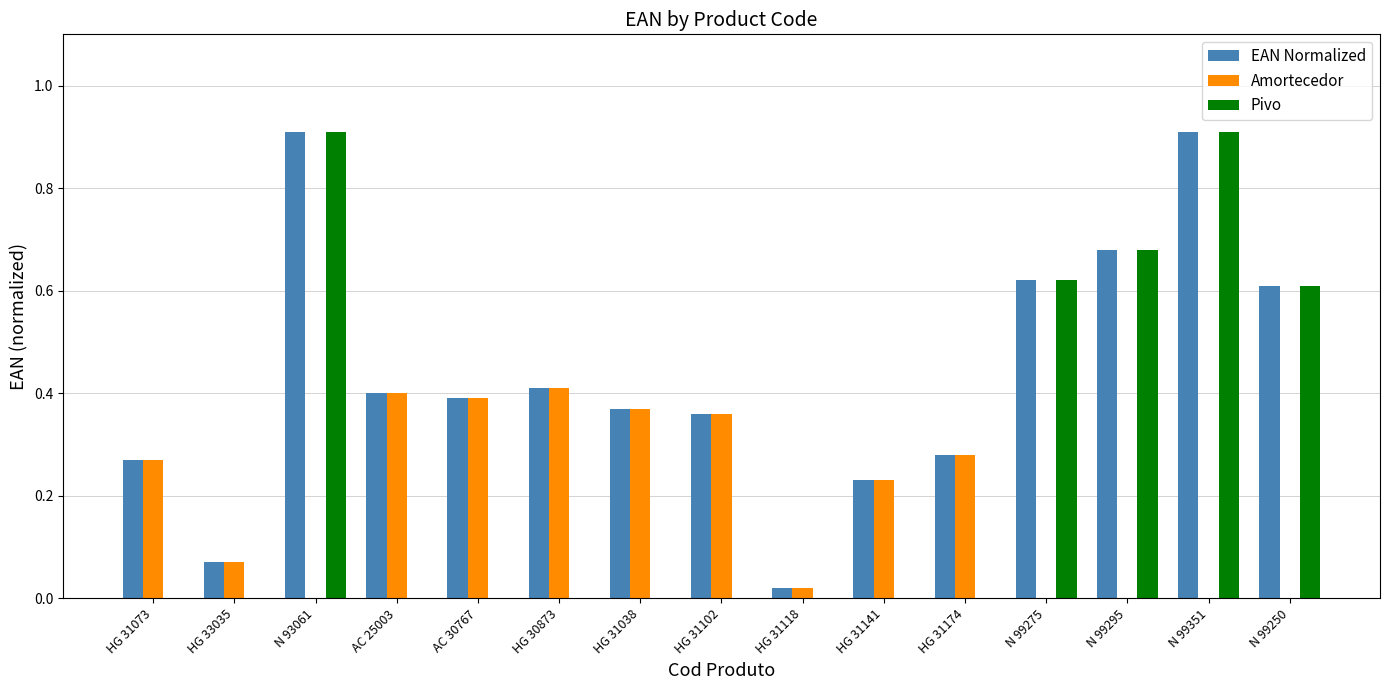

Is it true that Pivo equals -0.6 at HG 30873?

False